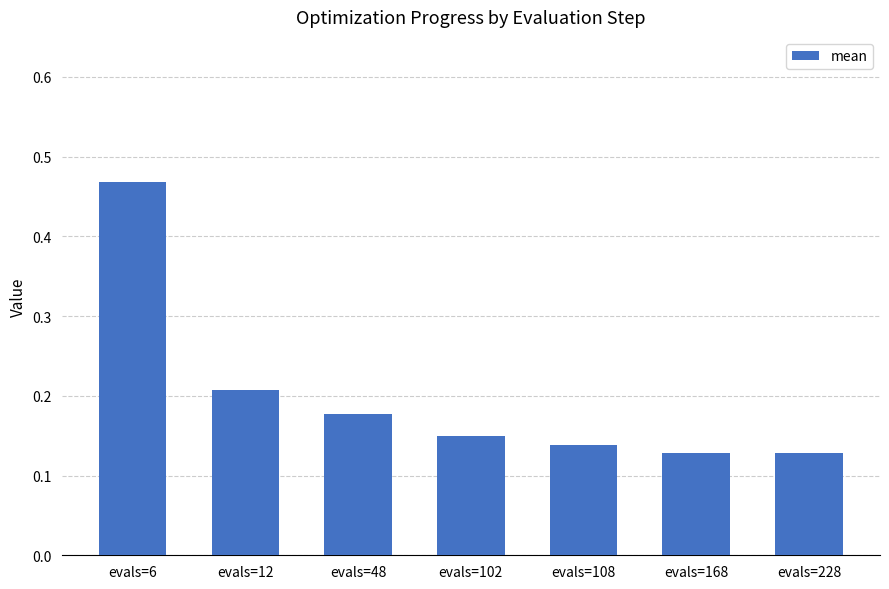

What is the change in value from evals=6 to evals=102?

-0.3